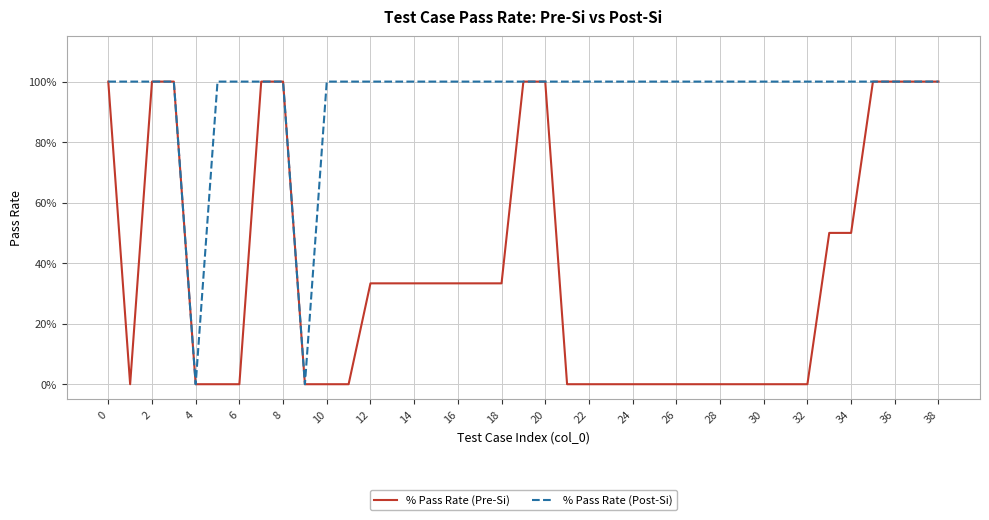

Reading right to left, transcribe all the data shown in this chart.

% Pass Rate (Pre-Si): 1.0	1.0	1.0	1.0	0.5	0.5	0.0	0.0	0.0	0.0	0.0	0.0	0.0	0.0	0.0	0.0	0.0	0.0	1.0	1.0	0.3	0.3	0.3	0.3	0.3	0.3	0.3	0.0	0.0	0.0	1.0	1.0	0.0	0.0	0.0	1.0	1.0	0.0	1.0
% Pass Rate (Post-Si): 1.0	1.0	1.0	1.0	1.0	1.0	1.0	1.0	1.0	1.0	1.0	1.0	1.0	1.0	1.0	1.0	1.0	1.0	1.0	1.0	1.0	1.0	1.0	1.0	1.0	1.0	1.0	1.0	1.0	0.0	1.0	1.0	1.0	1.0	0.0	1.0	1.0	1.0	1.0